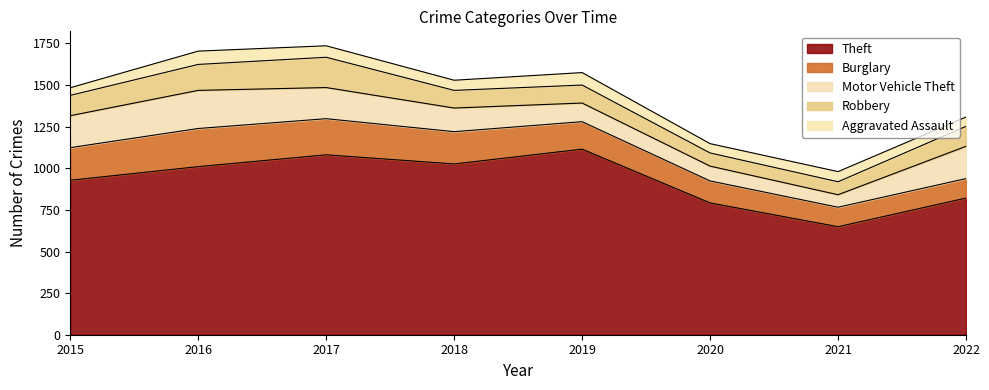

The value of Burglary at 2020 is 190. True or false?

False